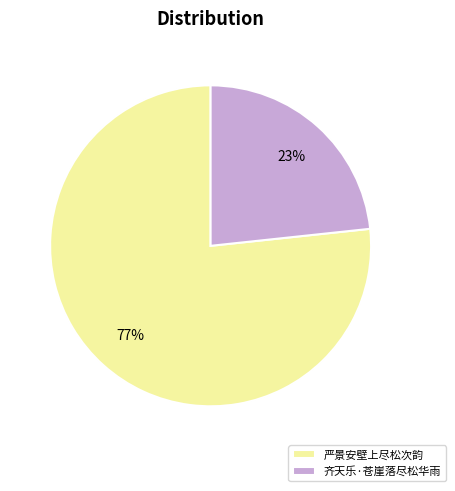

Is it true that 齐天乐·苍崖落尽松华雨 is 23% of the pie?

True